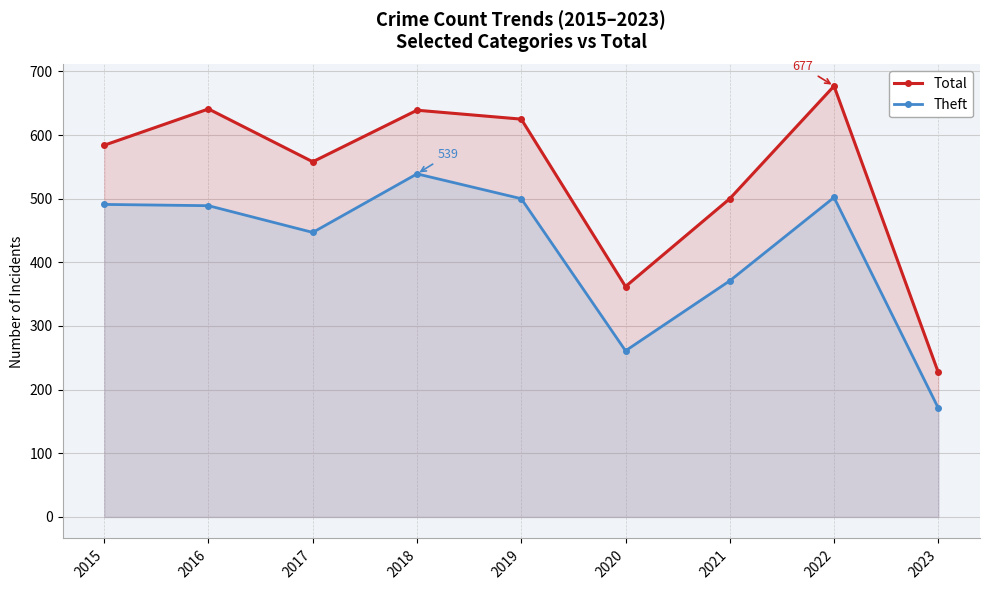

Reading left to right, extract all data points from this chart.

Total: 2015=584	2016=641	2017=558	2018=639	2019=625	2020=362	2021=500	2022=677	2023=227
Theft: 2015=491	2016=489	2017=447	2018=539	2019=500	2020=261	2021=371	2022=502	2023=171